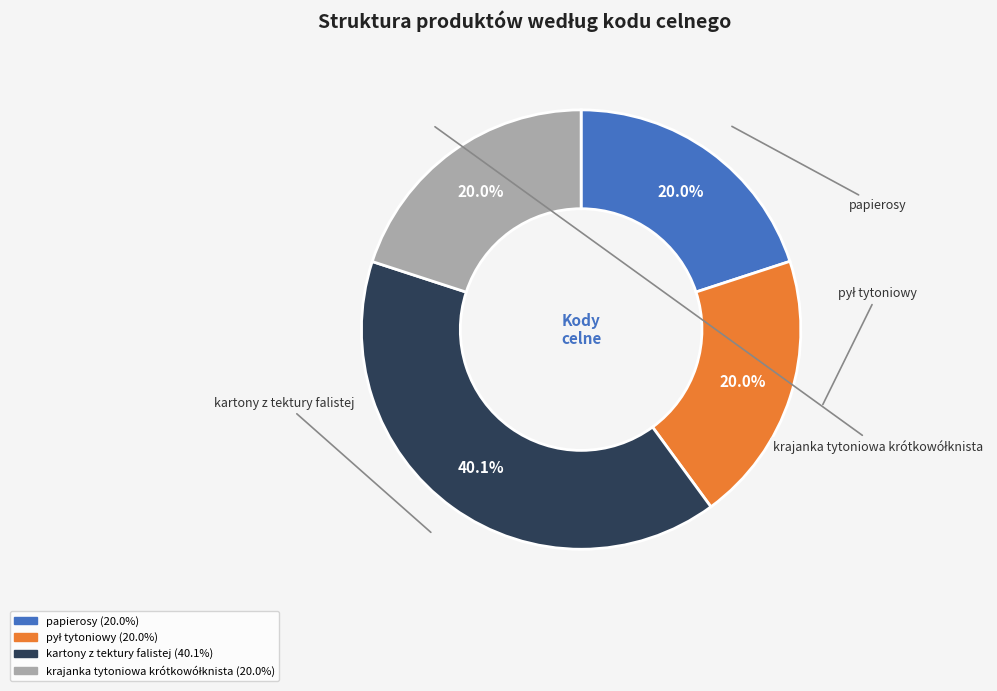

Does kartony z tektury falistej represent more than half of the total?

No